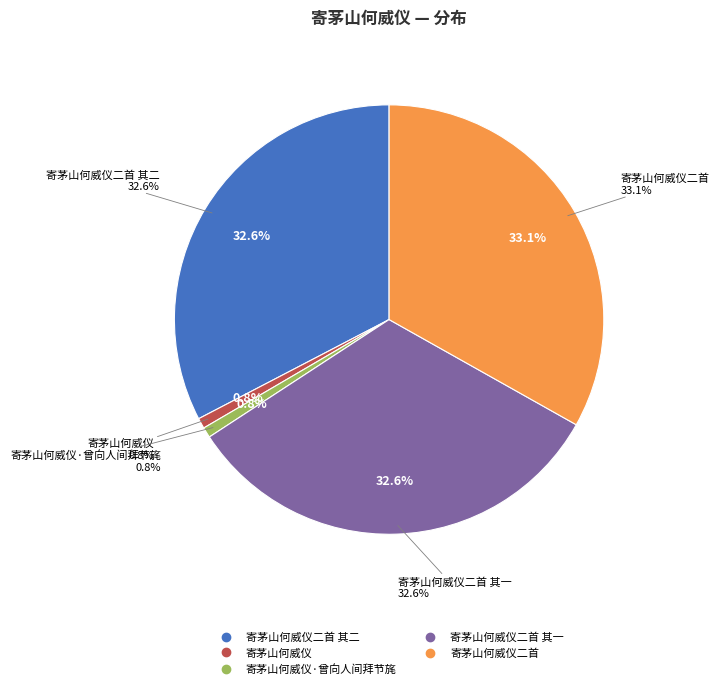

To the nearest percent, what is the difference between the largest and smallest slice percentages?

32%